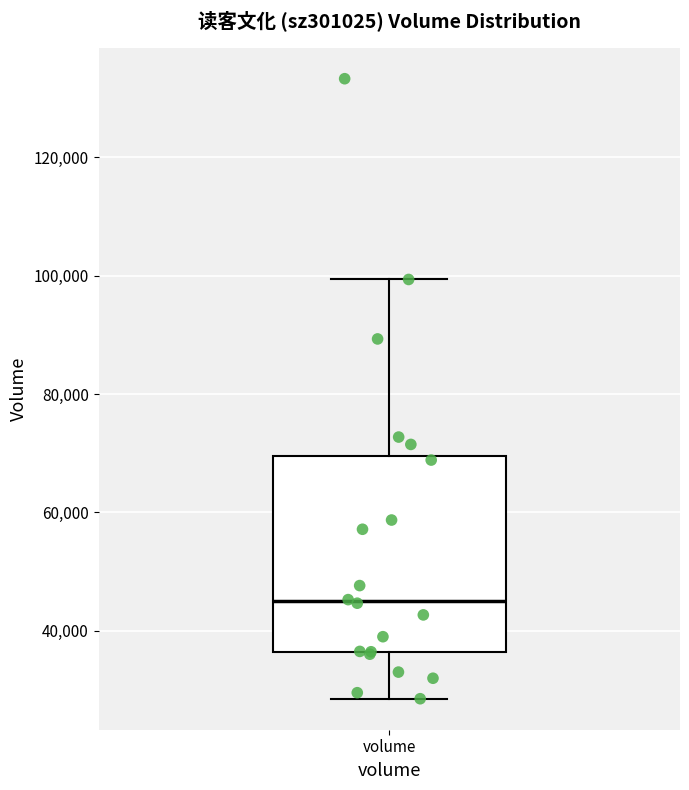

Where is the lower edge of the box for volume on the y-axis? The values are not printed on the chart, so give them approximately, as read against the axis.

36000